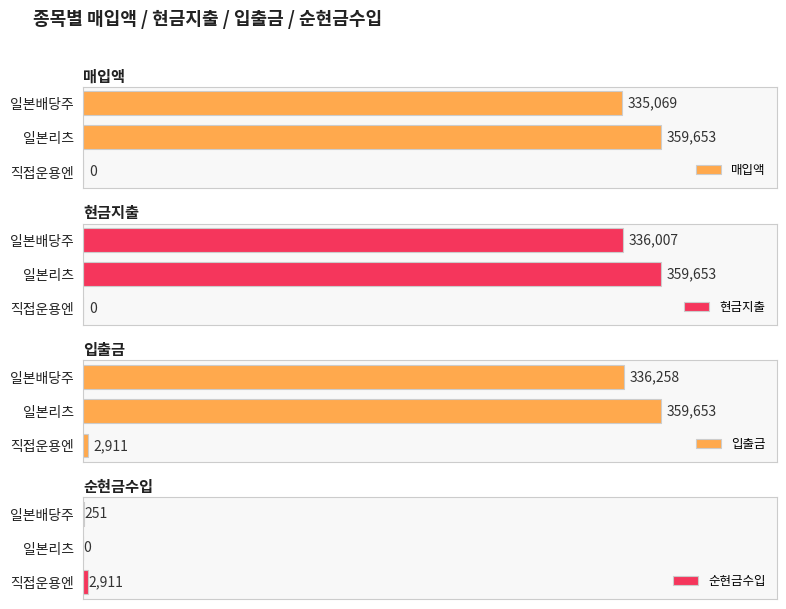

At which label is 매입액 closest to 179826?

일본배당주